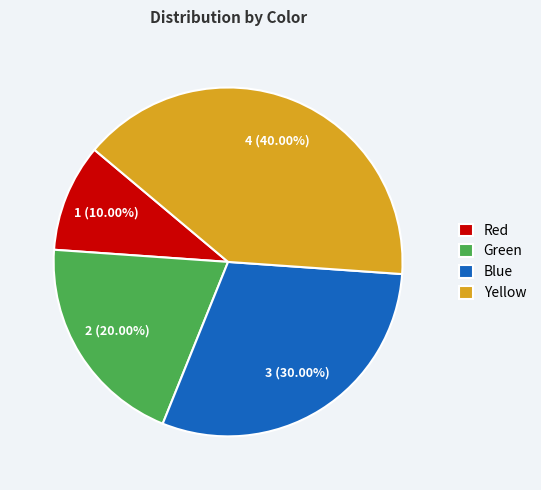

To the nearest percent, what is the difference between the Yellow and Green slice percentages?

20%